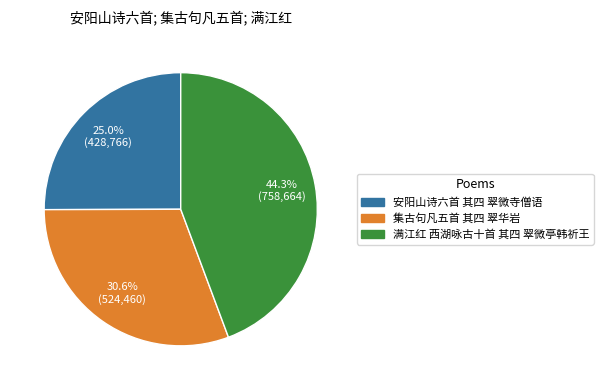

Is the sum of 满江红 西湖咏古十首 其四 翠微亭韩祈王 and 集古句凡五首 其四 翠华岩 greater than half?

Yes